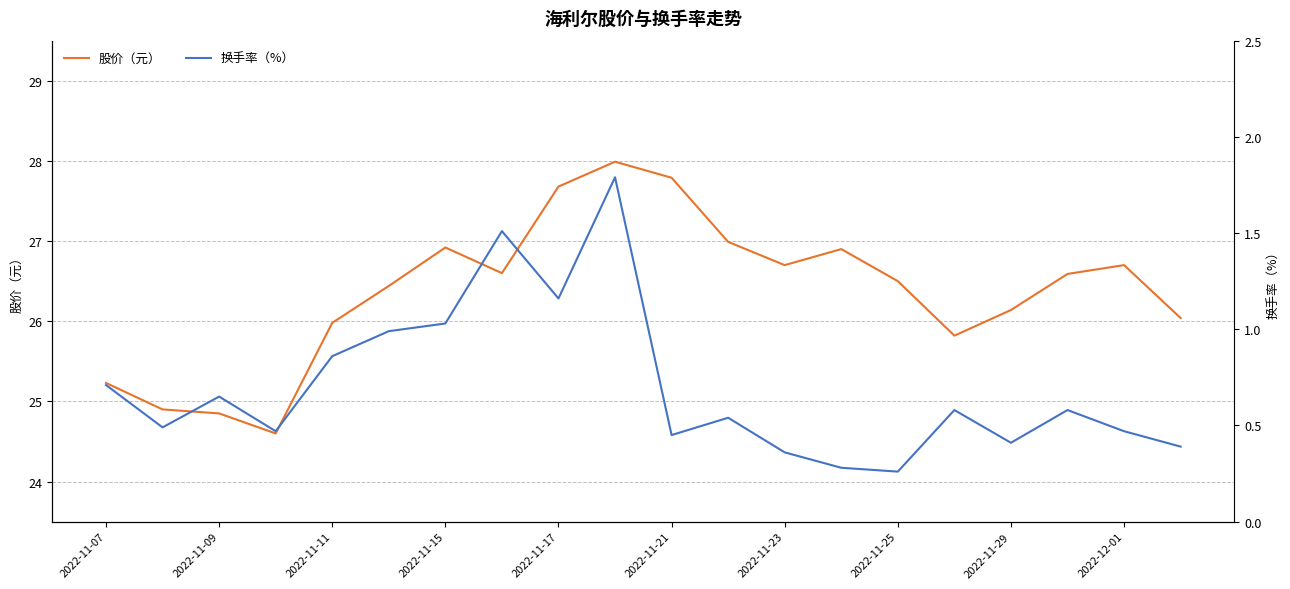

The 股价（元） series shows 25.2 at 2022-11-07. True or false?

True